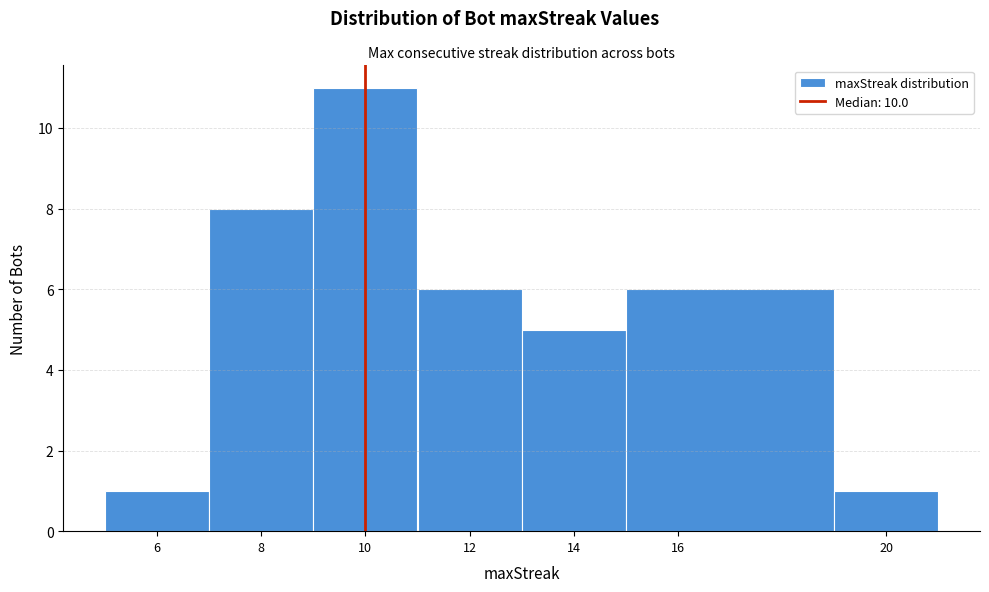

How tall is the bar that spans 9 to 11 on the x-axis? The values are not printed on the chart, so give them approximately, as read against the axis.

11